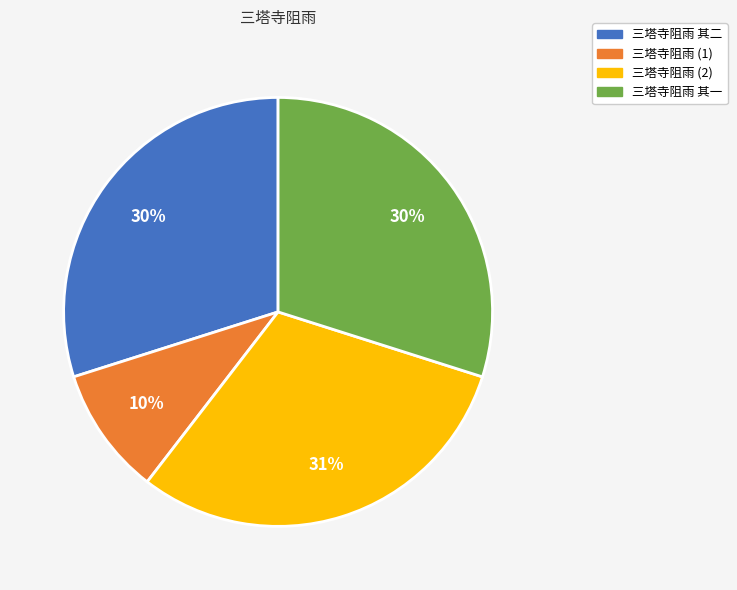

Is it true that 三塔寺阻雨 其一 is 36% of the pie?

False